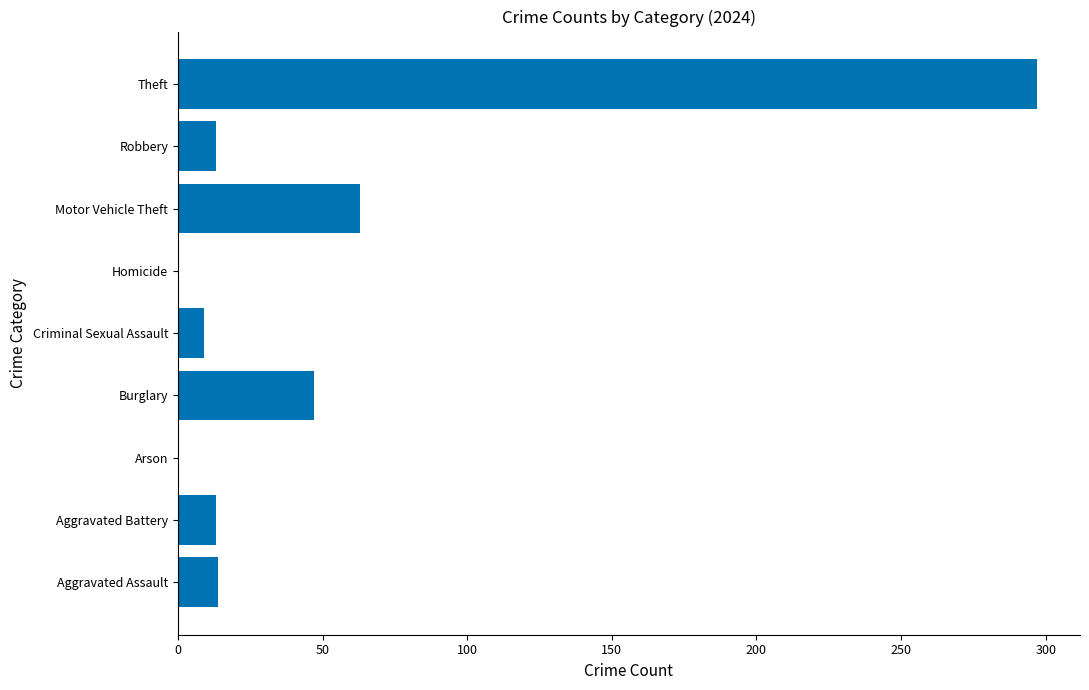

What is the sum of all values?

456